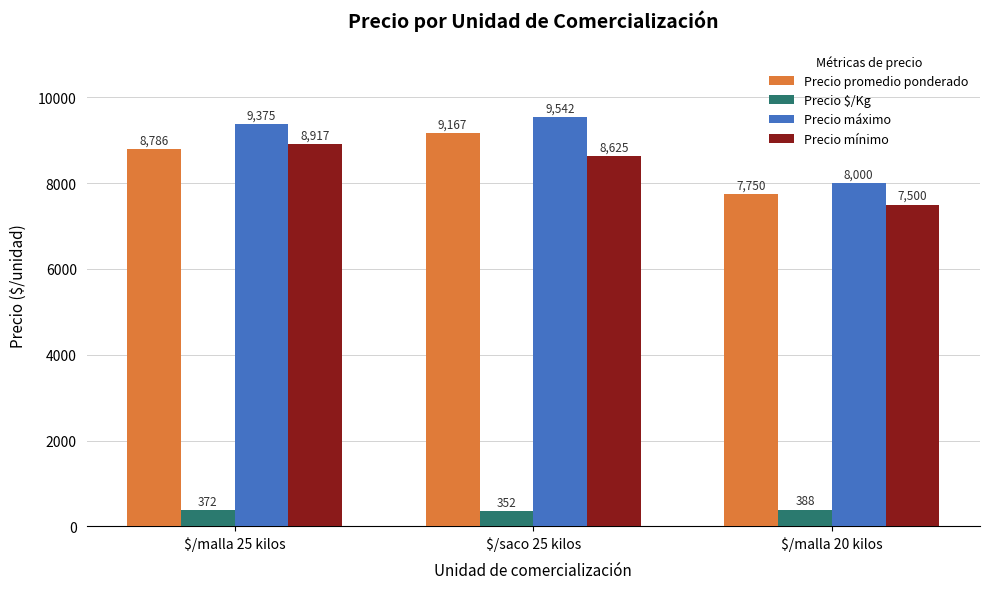

How many values in the Precio $/Kg series are below 372?

1